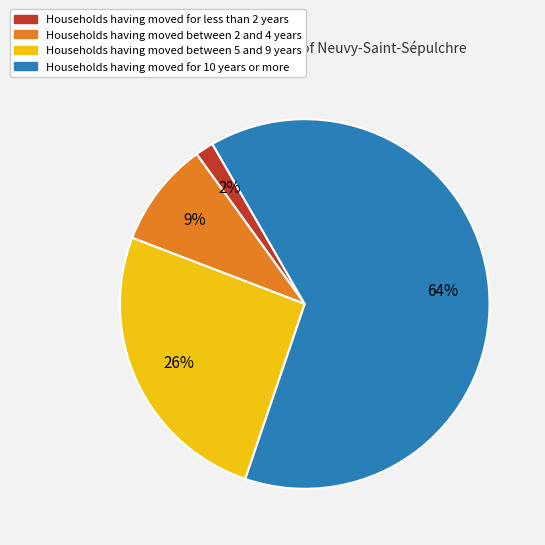

Is there any slice that represents more than half of the pie?

Yes